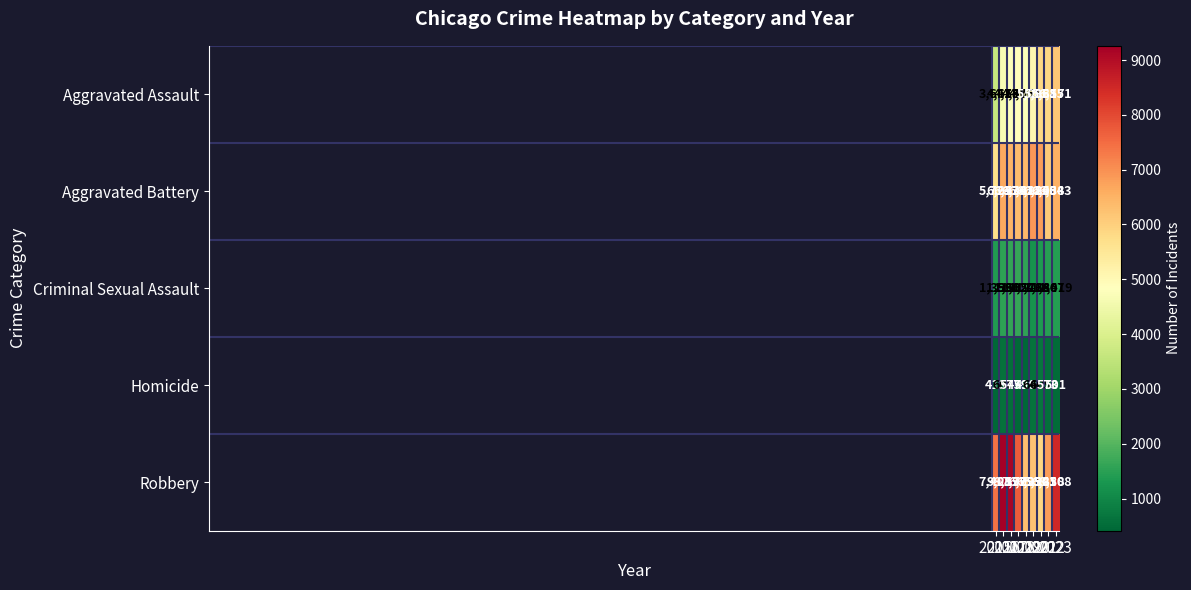

What is the difference between the maximum and minimum values in the Criminal Sexual Assault series?

408